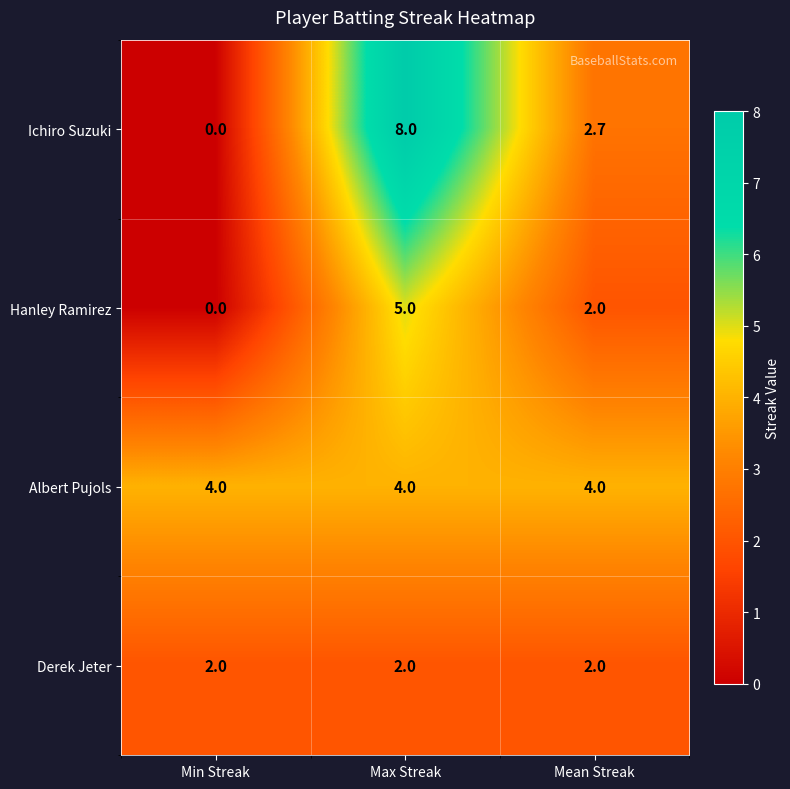

Rank the series by their average value, from lowest to highest.

Derek Jeter, Hanley Ramirez, Ichiro Suzuki, Albert Pujols